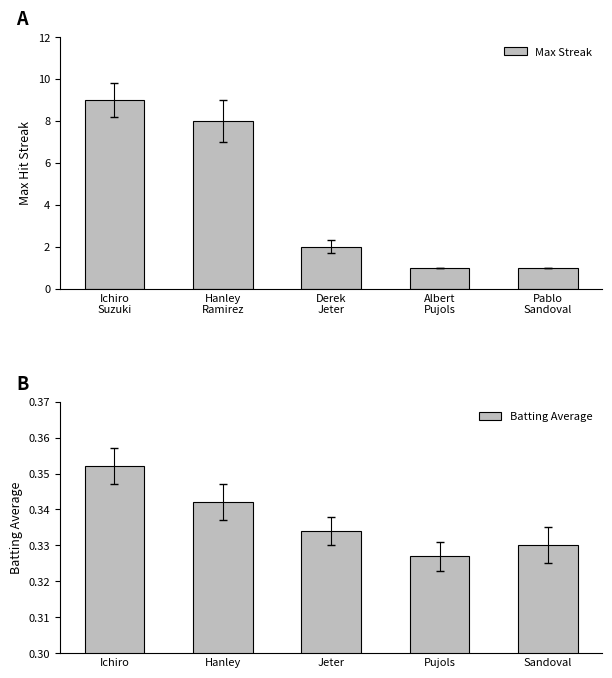

What is the difference between the maximum and minimum values in the Max Streak series?

8